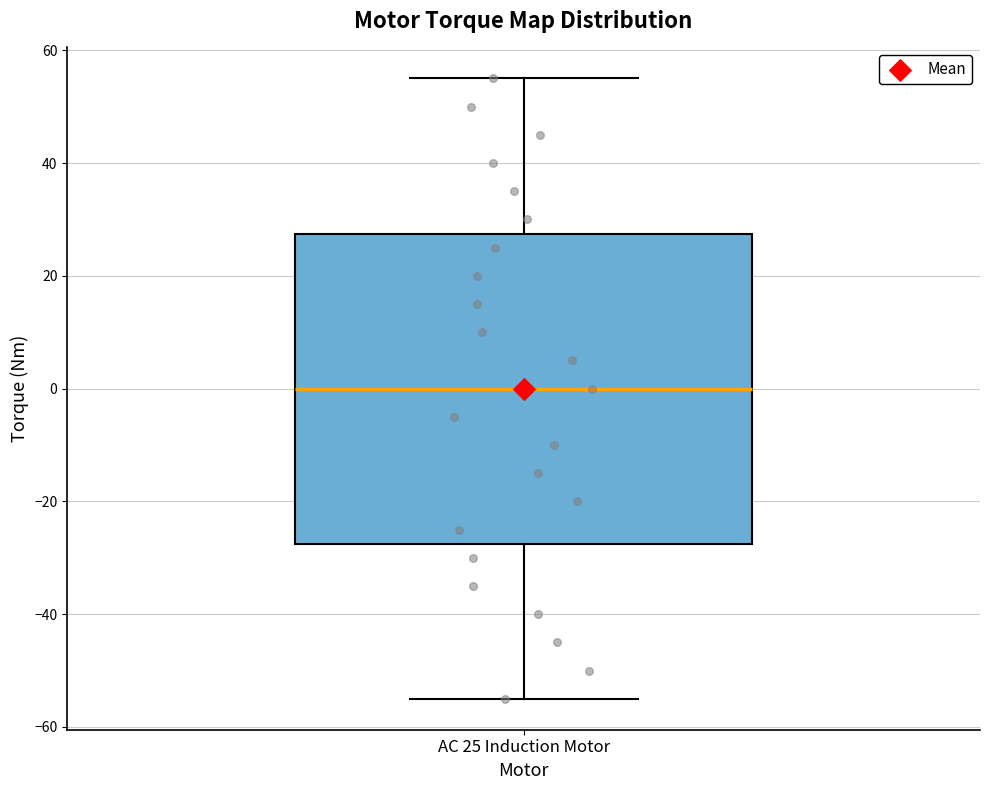

Where does the upper whisker of the box for AC 25 Induction Motor end on the y-axis? The values are not printed on the chart, so give them approximately, as read against the axis.

56